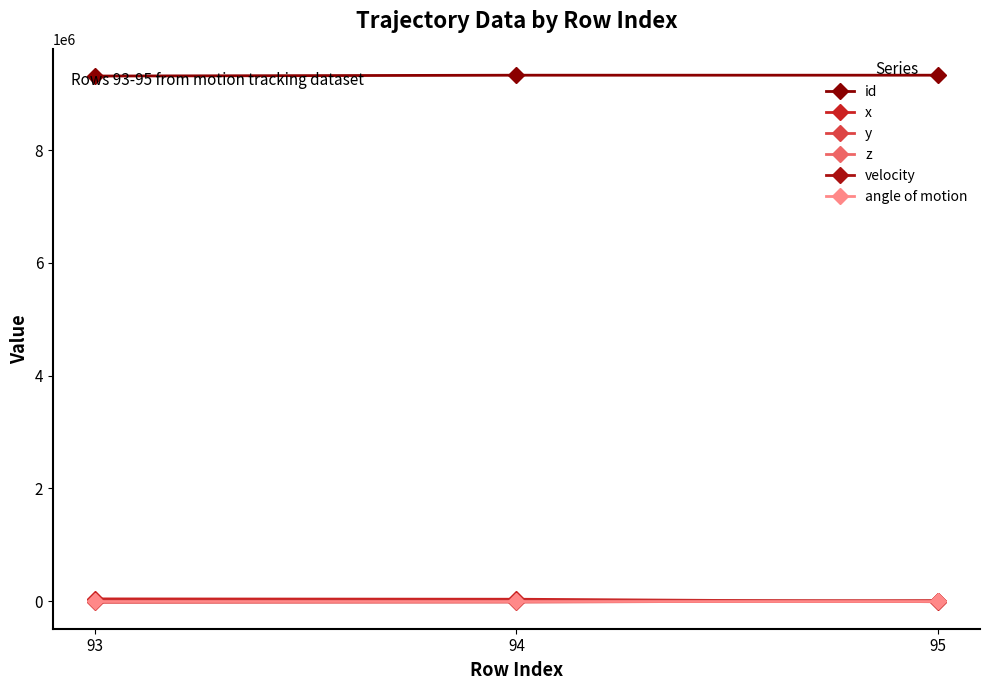

How many lines are shown in the chart?

6